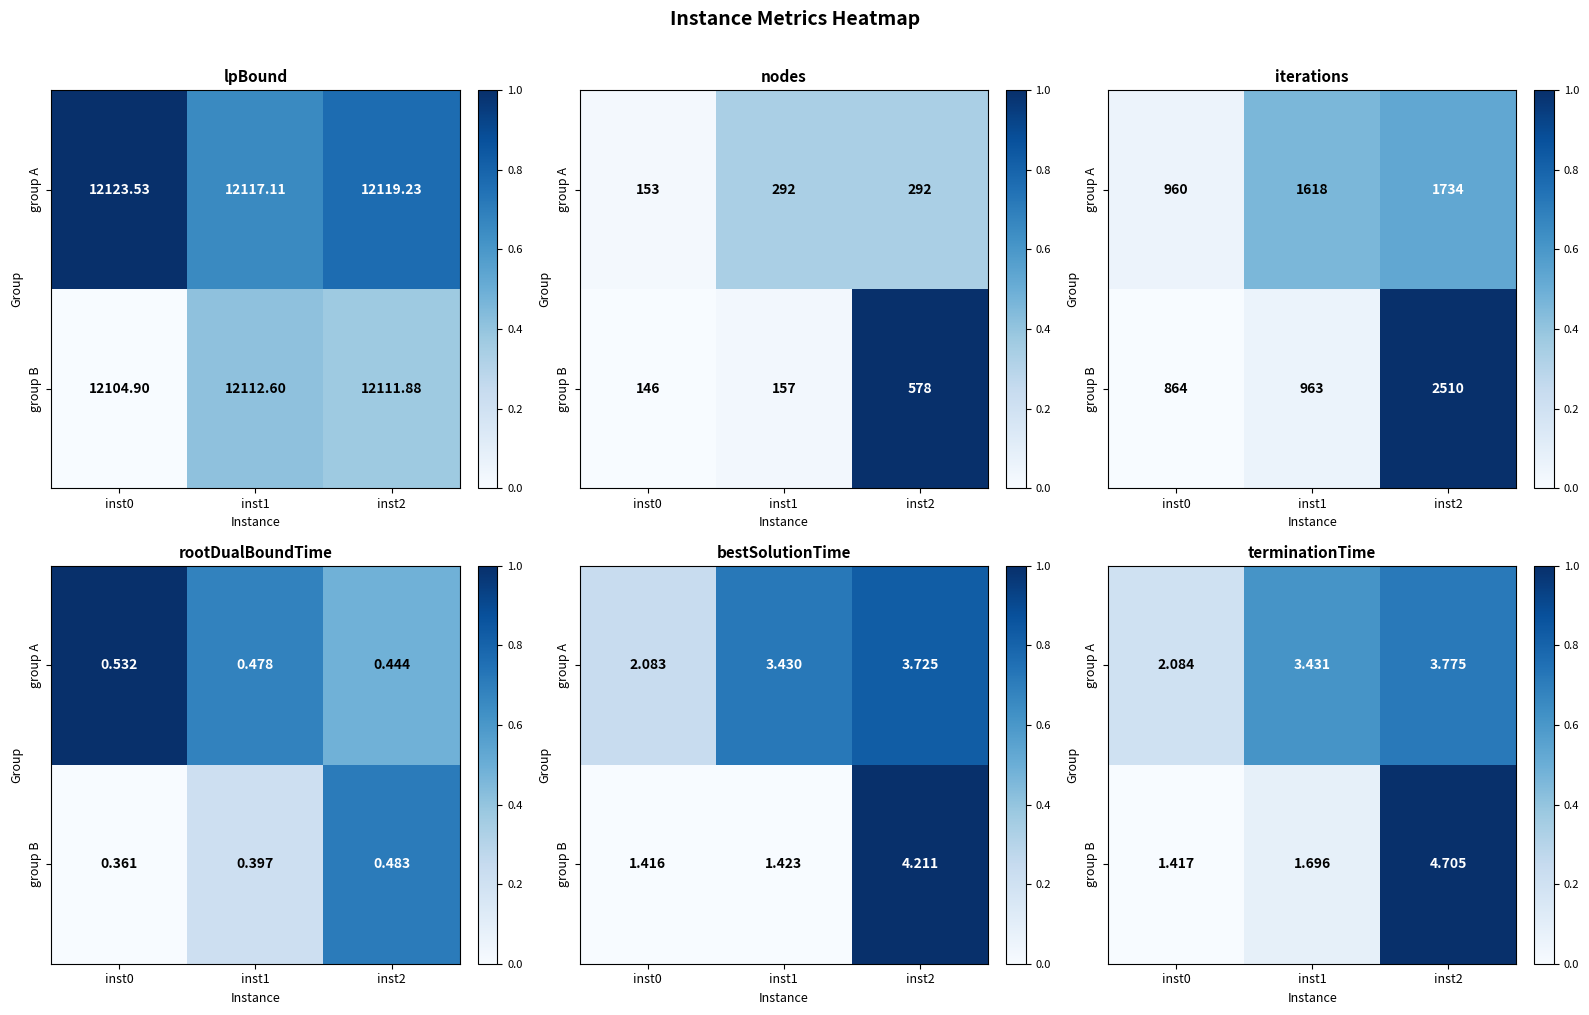

Which category has the lowest value across all series?

inst0